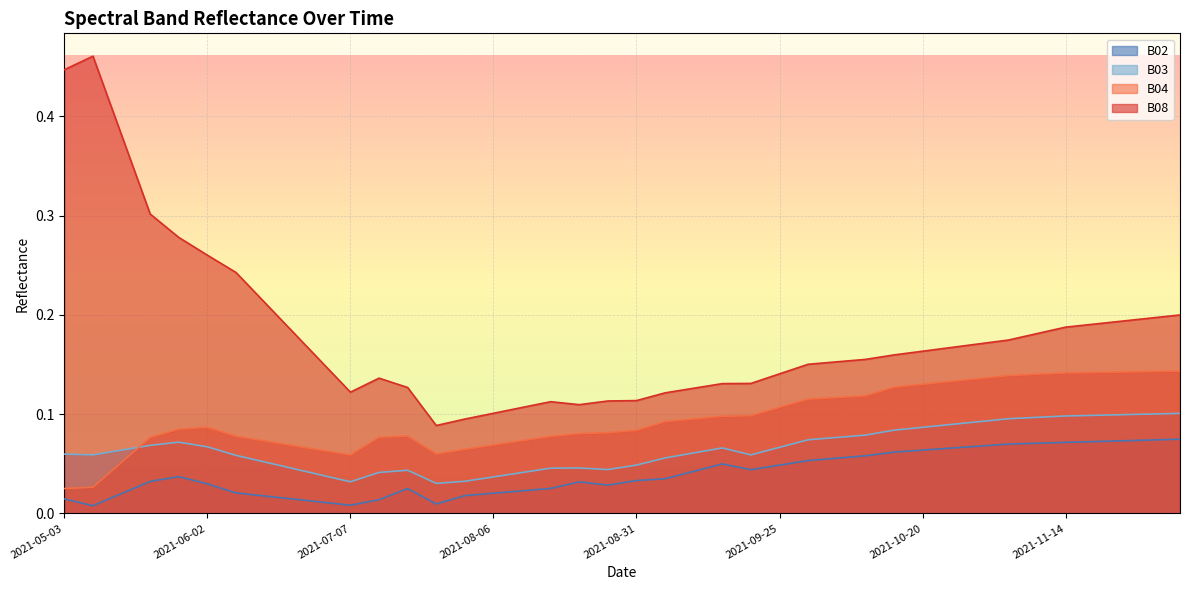

What is the spread (max minus min) of values at 2021-11-14?

0.1